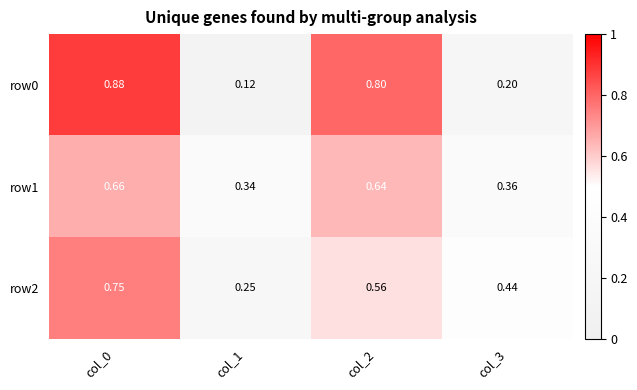

Is the value of row0 at col_0 greater than the value of row1 at col_0?

Yes